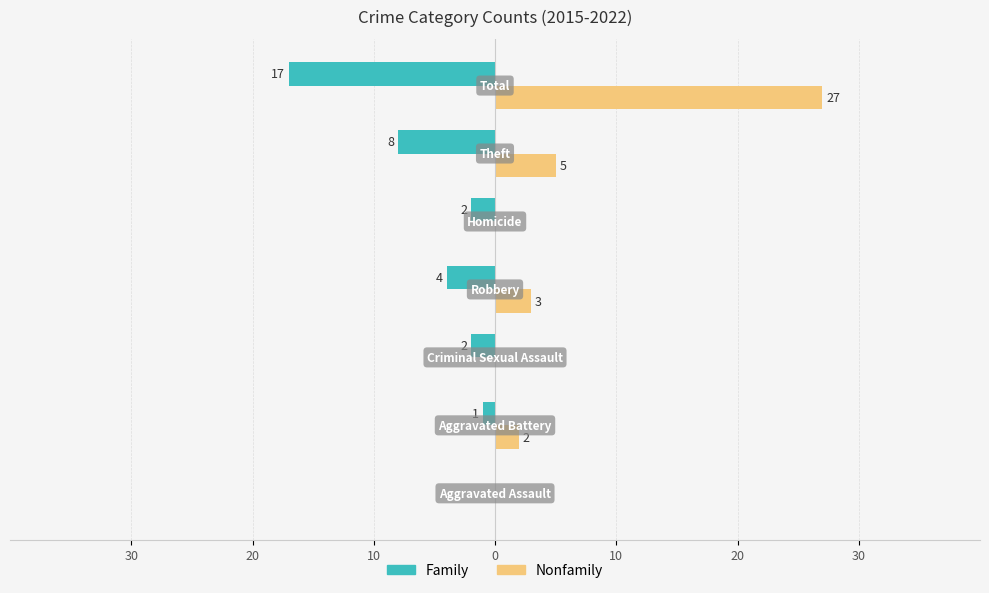

What is the difference between the maximum and minimum values in the Nonfamily series?

27